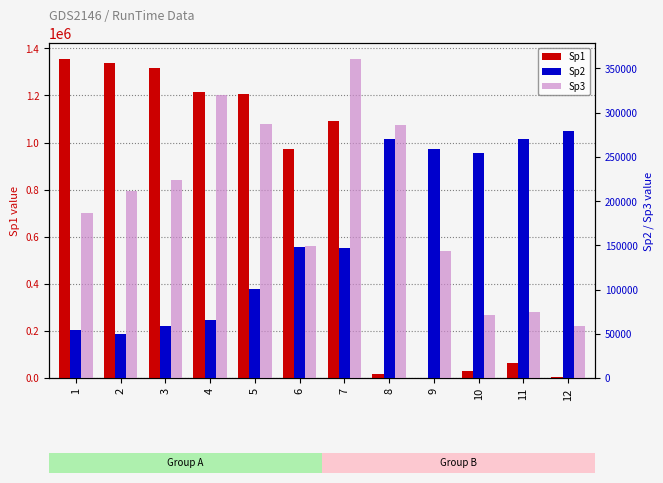

Which category has the lowest value across all series?

9